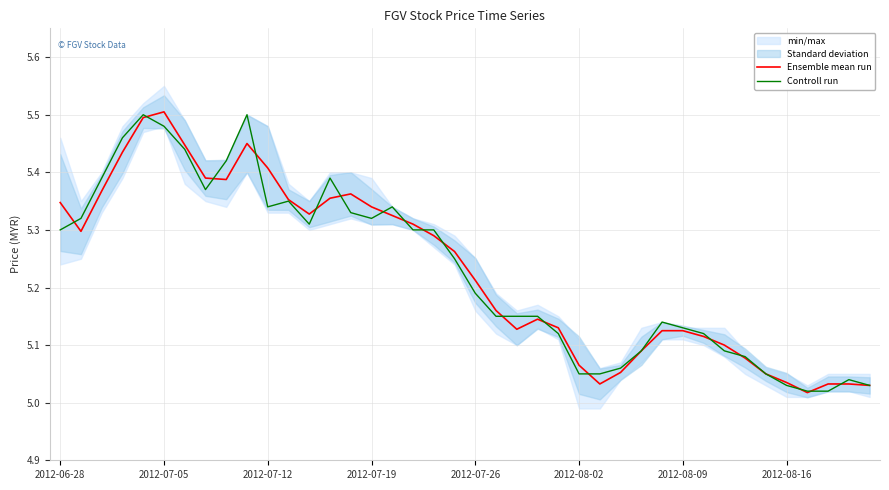

How many interior local peaks does the Controll run series have?

7